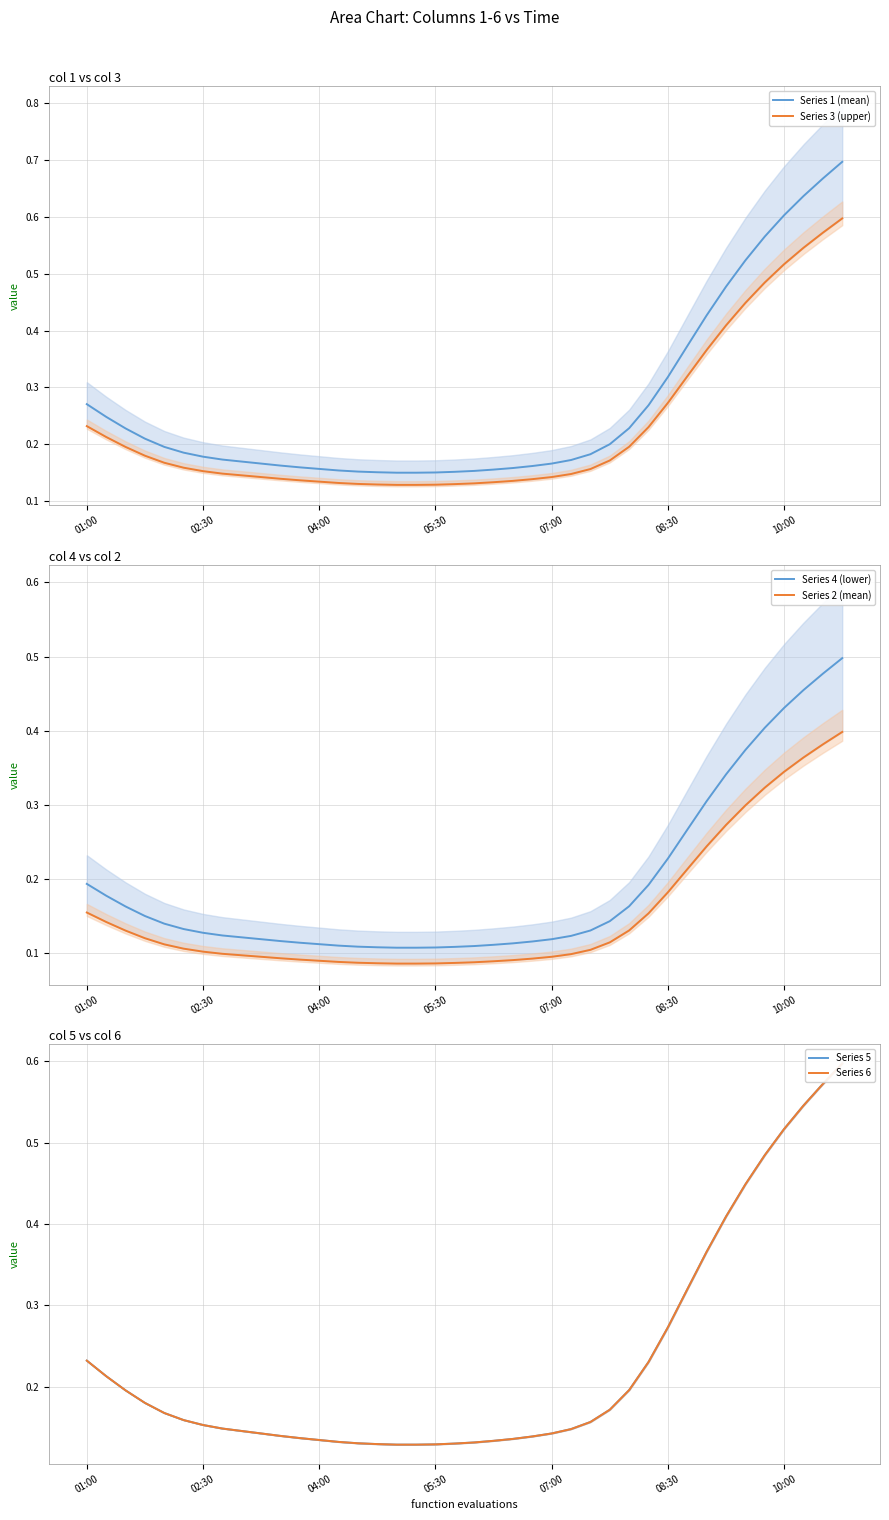

Reading left to right, list all the values displayed in this chart.

Series 1 (mean): 0.3	0.2	0.2	0.2	0.2	0.2	0.2	0.2	0.2	0.2	0.2	0.2	0.2	0.2	0.2	0.2	0.1	0.1	0.2	0.2	0.2	0.2	0.2	0.2	0.2	0.2	0.2	0.2	0.2	0.3	0.3	0.4	0.4	0.5	0.5	0.6	0.6	0.6	0.7	0.7
Series 3 (upper): 0.2	0.2	0.2	0.2	0.2	0.2	0.2	0.1	0.1	0.1	0.1	0.1	0.1	0.1	0.1	0.1	0.1	0.1	0.1	0.1	0.1	0.1	0.1	0.1	0.1	0.1	0.2	0.2	0.2	0.2	0.3	0.3	0.4	0.4	0.4	0.5	0.5	0.5	0.6	0.6
Series 4 (lower): 0.2	0.2	0.2	0.1	0.1	0.1	0.1	0.1	0.1	0.1	0.1	0.1	0.1	0.1	0.1	0.1	0.1	0.1	0.1	0.1	0.1	0.1	0.1	0.1	0.1	0.1	0.1	0.1	0.2	0.2	0.2	0.3	0.3	0.3	0.4	0.4	0.4	0.5	0.5	0.5
Series 2 (mean): 0.2	0.1	0.1	0.1	0.1	0.1	0.1	0.1	0.1	0.1	0.1	0.1	0.1	0.1	0.1	0.1	0.1	0.1	0.1	0.1	0.1	0.1	0.1	0.1	0.1	0.1	0.1	0.1	0.1	0.2	0.2	0.2	0.2	0.3	0.3	0.3	0.3	0.4	0.4	0.4
Series 5: 0.2	0.2	0.2	0.2	0.2	0.2	0.2	0.1	0.1	0.1	0.1	0.1	0.1	0.1	0.1	0.1	0.1	0.1	0.1	0.1	0.1	0.1	0.1	0.1	0.1	0.1	0.2	0.2	0.2	0.2	0.3	0.3	0.4	0.4	0.4	0.5	0.5	0.5	0.6	0.6
Series 6: 0.2	0.2	0.2	0.2	0.2	0.2	0.2	0.1	0.1	0.1	0.1	0.1	0.1	0.1	0.1	0.1	0.1	0.1	0.1	0.1	0.1	0.1	0.1	0.1	0.1	0.1	0.2	0.2	0.2	0.2	0.3	0.3	0.4	0.4	0.4	0.5	0.5	0.5	0.6	0.6